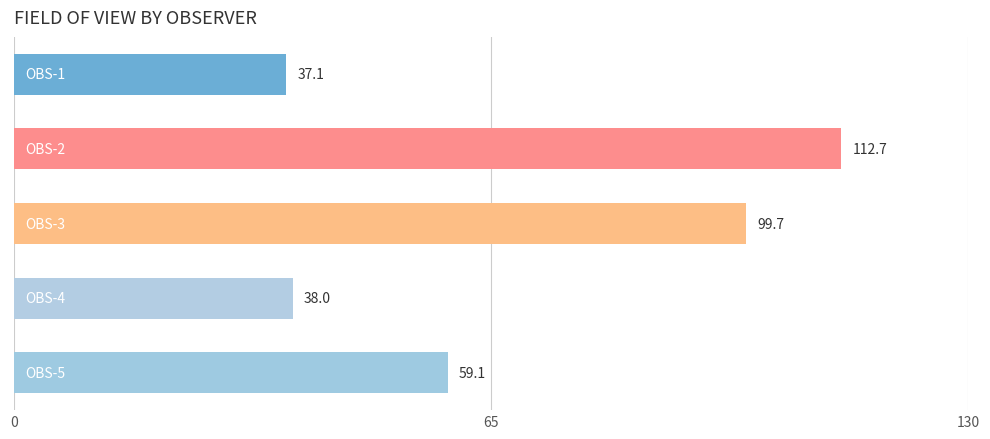

What is the value of the 3rd bar from the top?

99.7